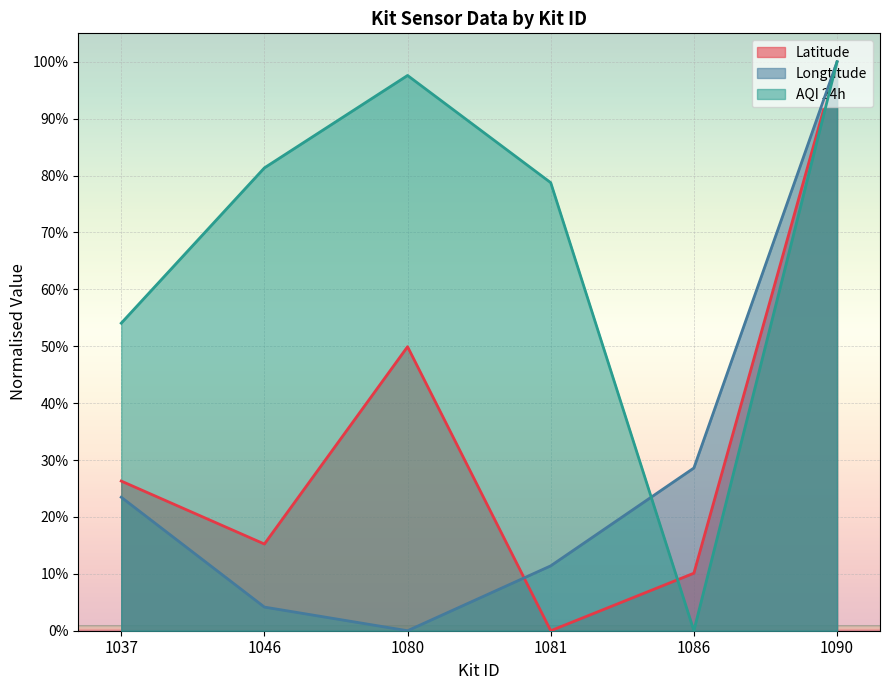

How many positive values does the AQI 24h series have?

5